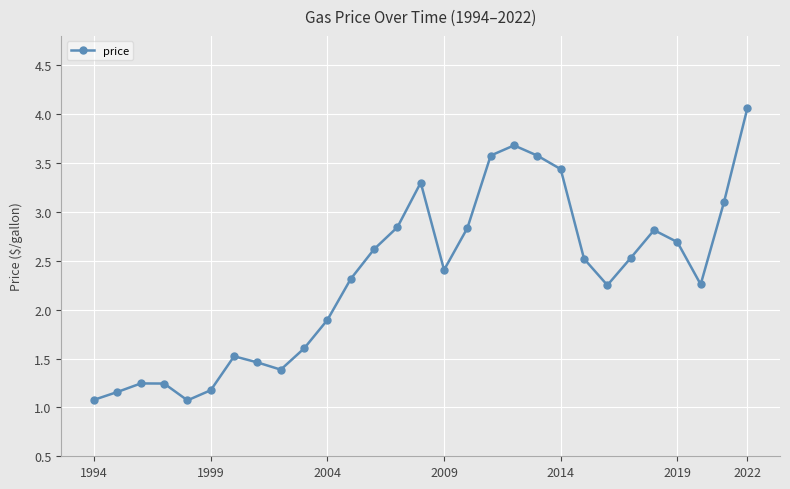

How many interior local peaks (higher than both neighbors) does the data have?

5